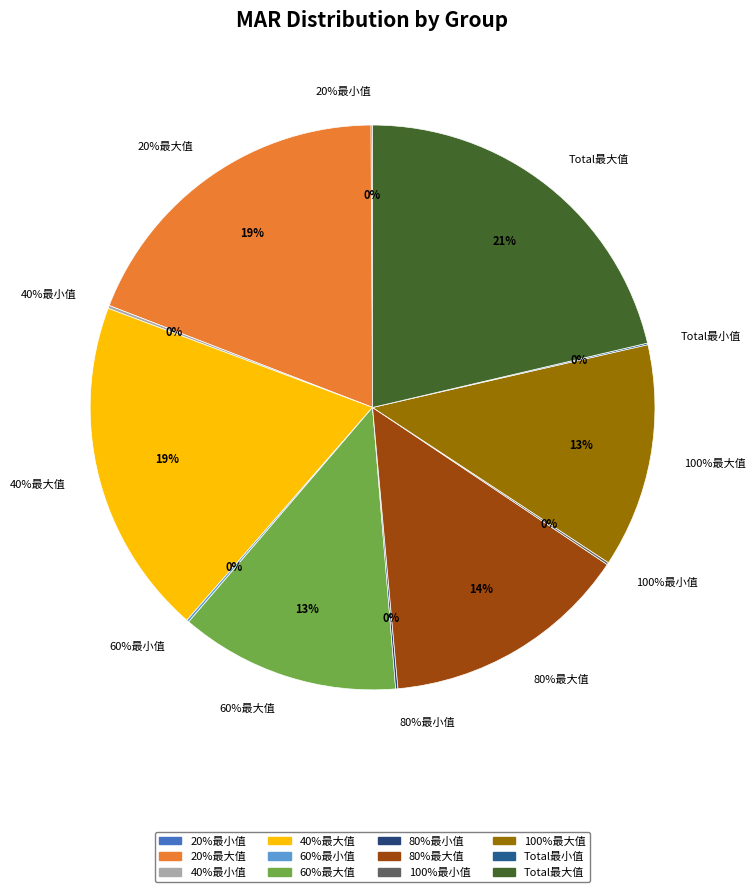

To the nearest percent, what is the average slice percentage?

8%